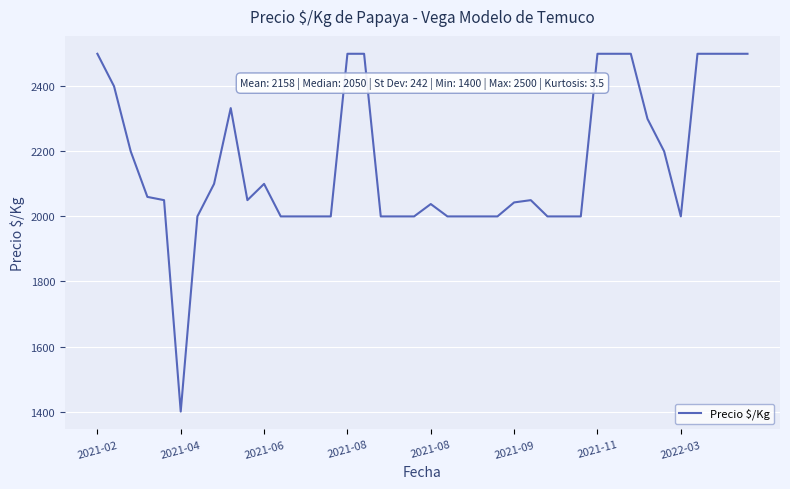

What is the minimum value shown in the chart?

1400